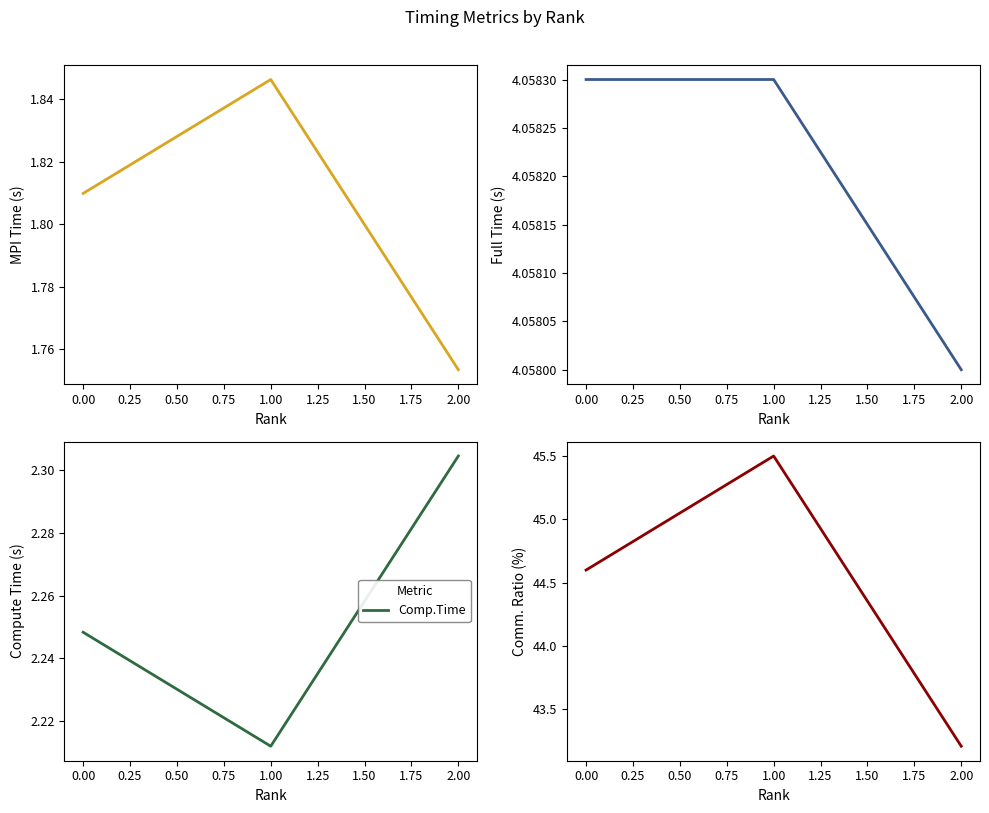

The Comp.Time series shows 1.2 at 0.00. True or false?

False